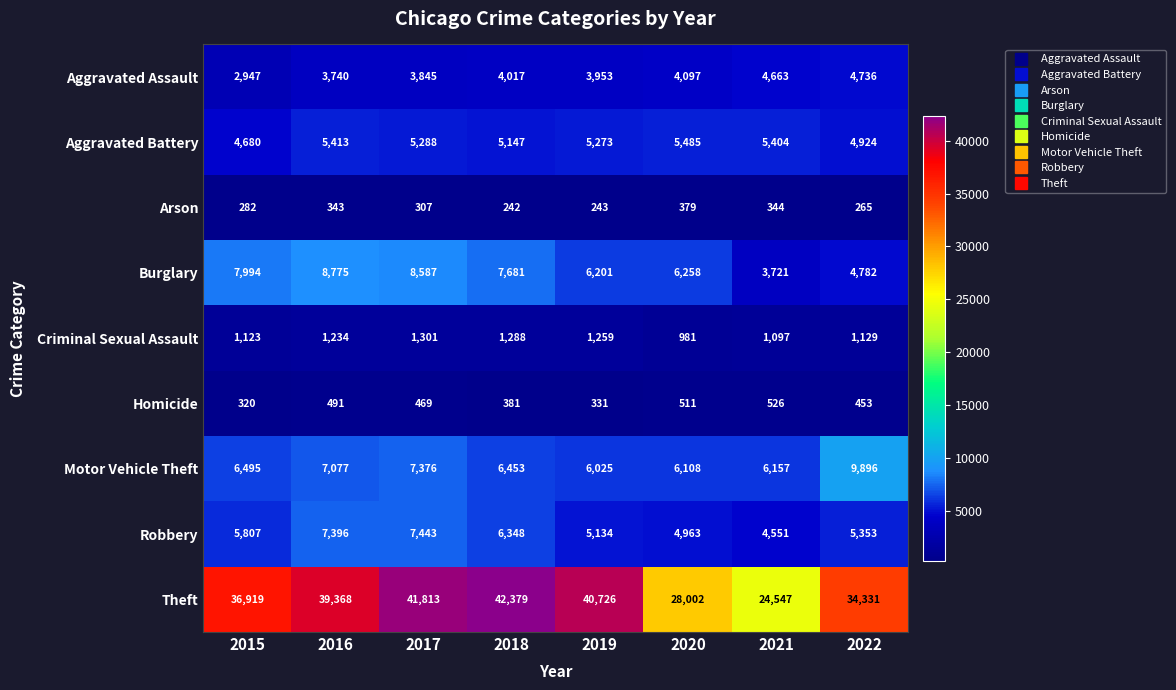

At how many categories does at least one series exceed 35461?

5